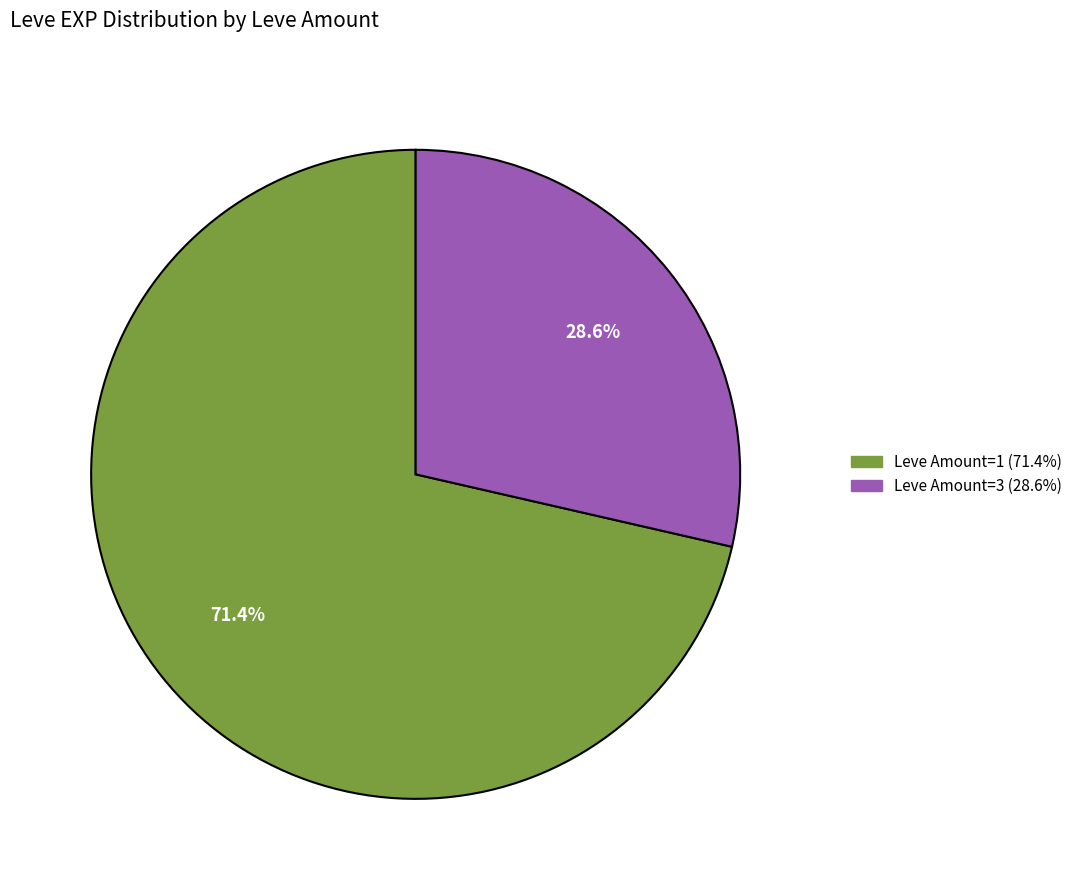

Is there a majority slice in this chart?

Yes